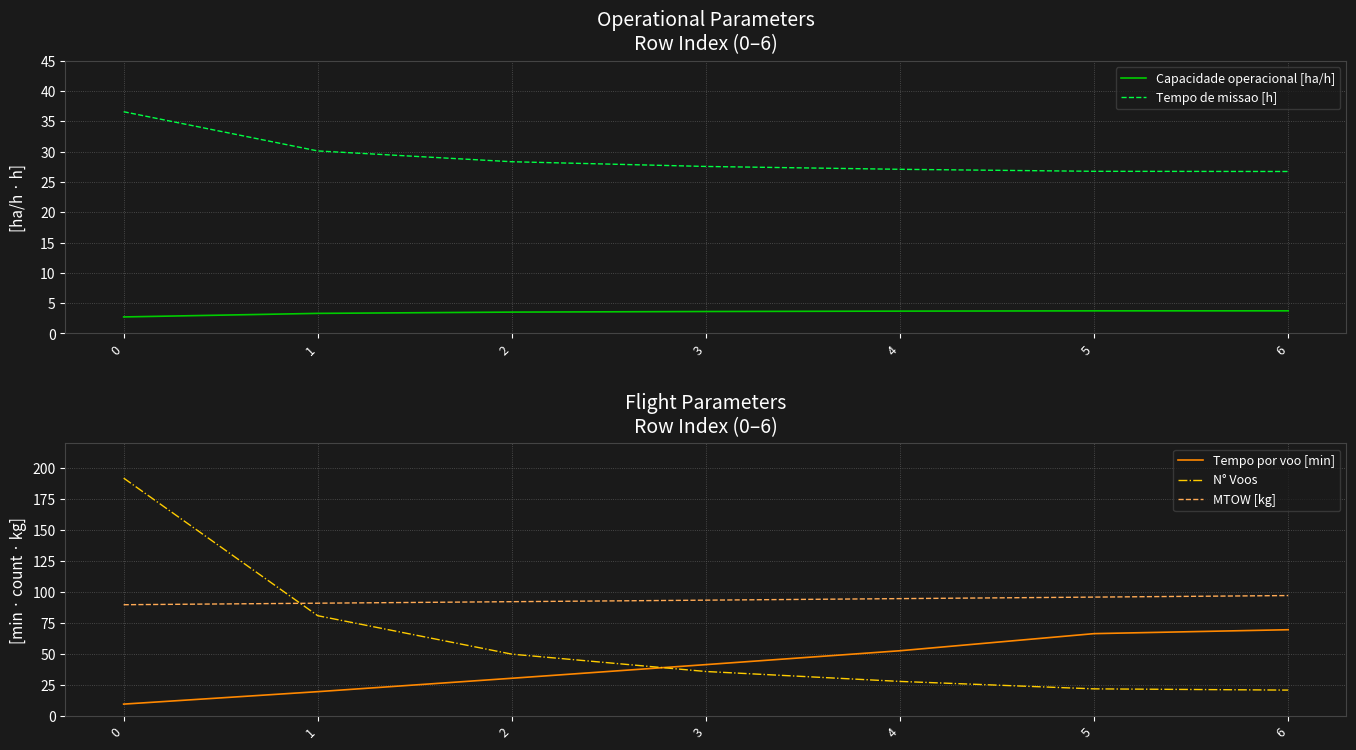

What is the difference between the highest and lowest values at 0?

189.3